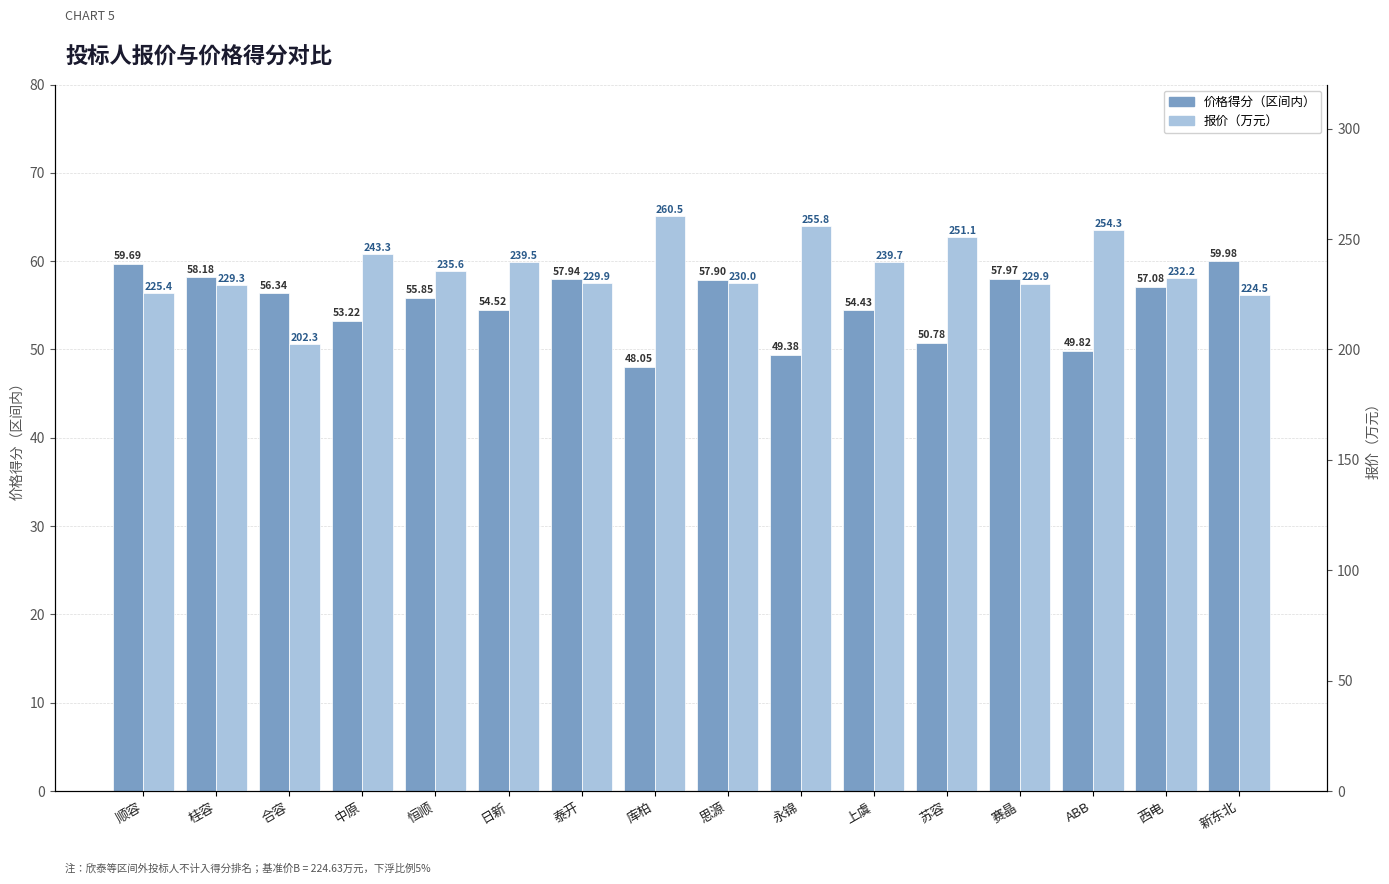

What is the difference between the maximum and minimum values in the 价格得分（区间内） series?

11.9